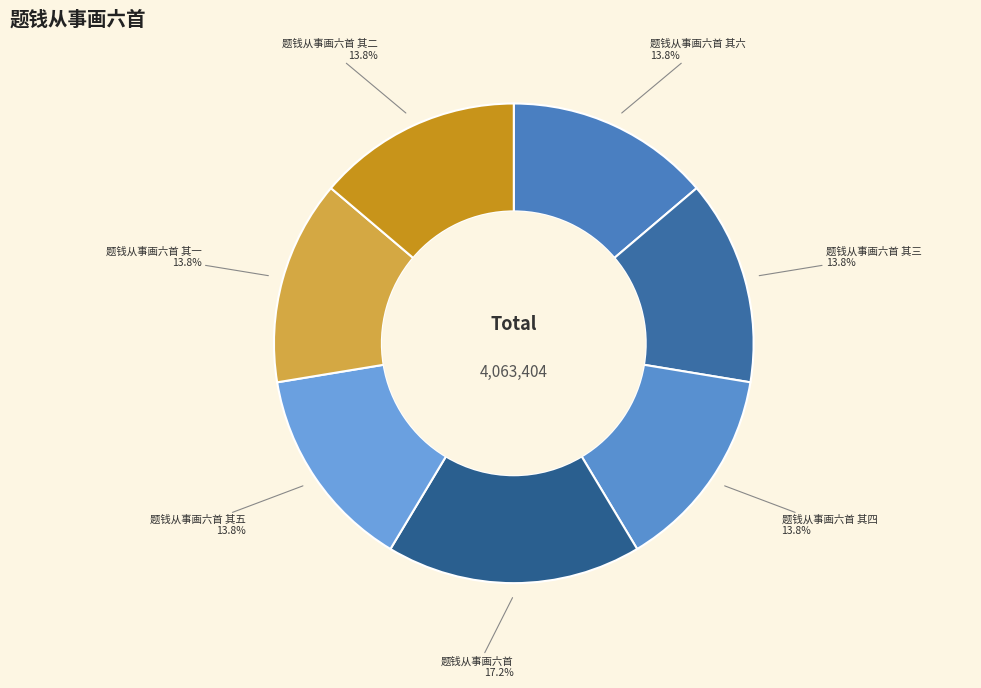

How much of the chart is everything except 题钱从事画六首 其二?

86.2%